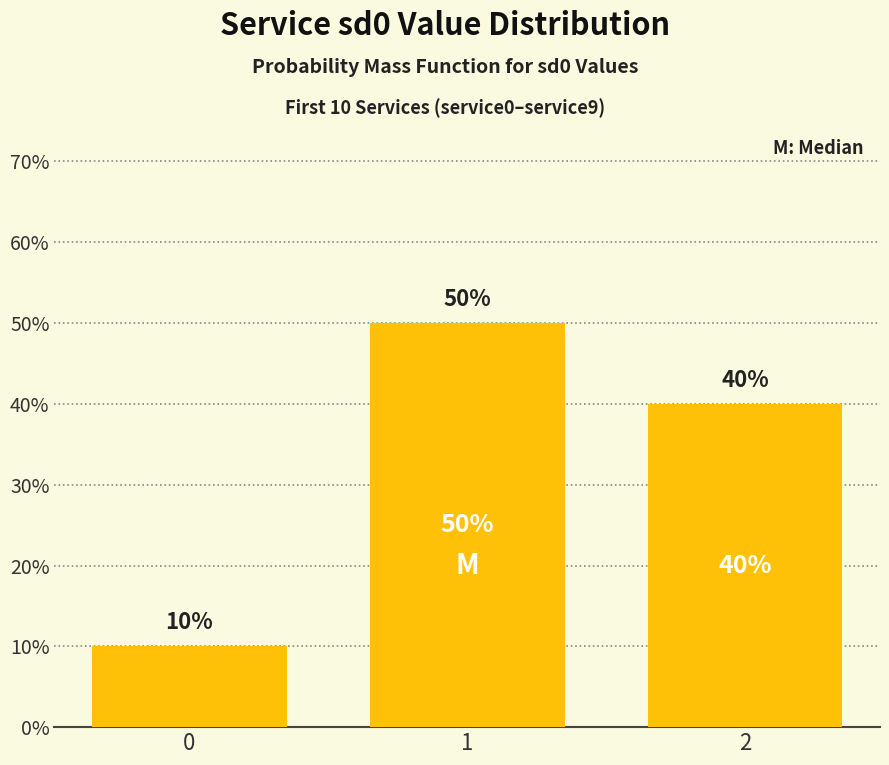

List the labels in order of value, largest first.

1, 2, 0